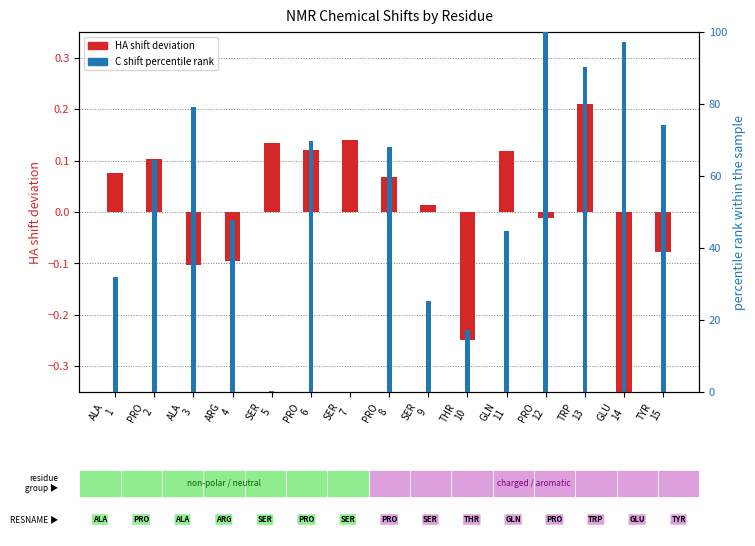

What is the smallest value displayed?

-0.4